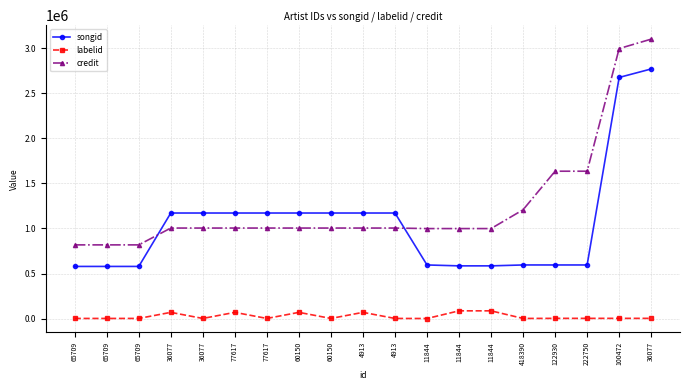

True or false: credit has a value of 2997914 at 100472.

True